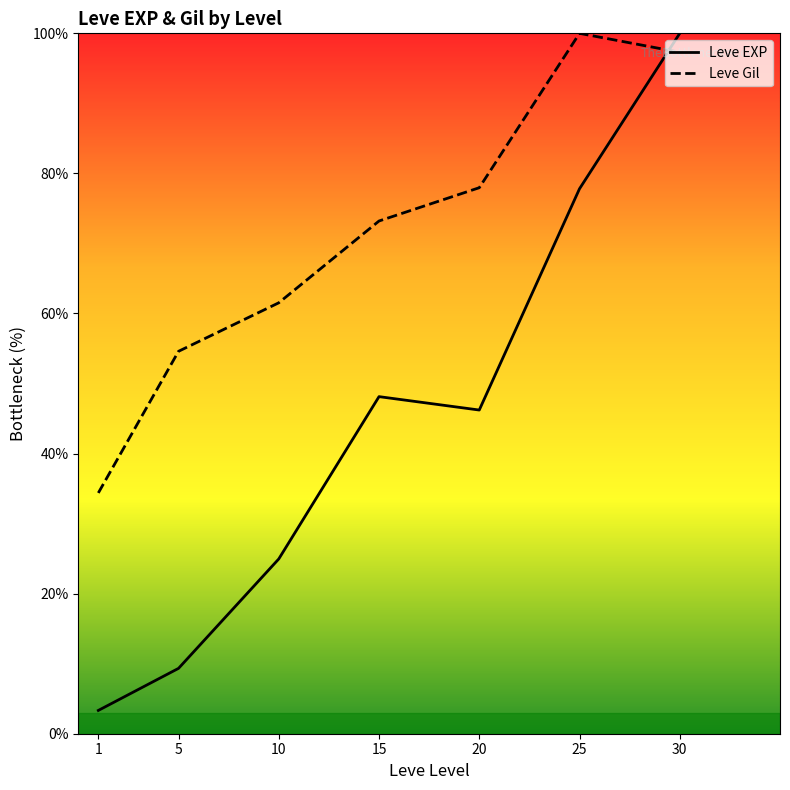

What is the spread (max minus min) of values at 5?

45.3